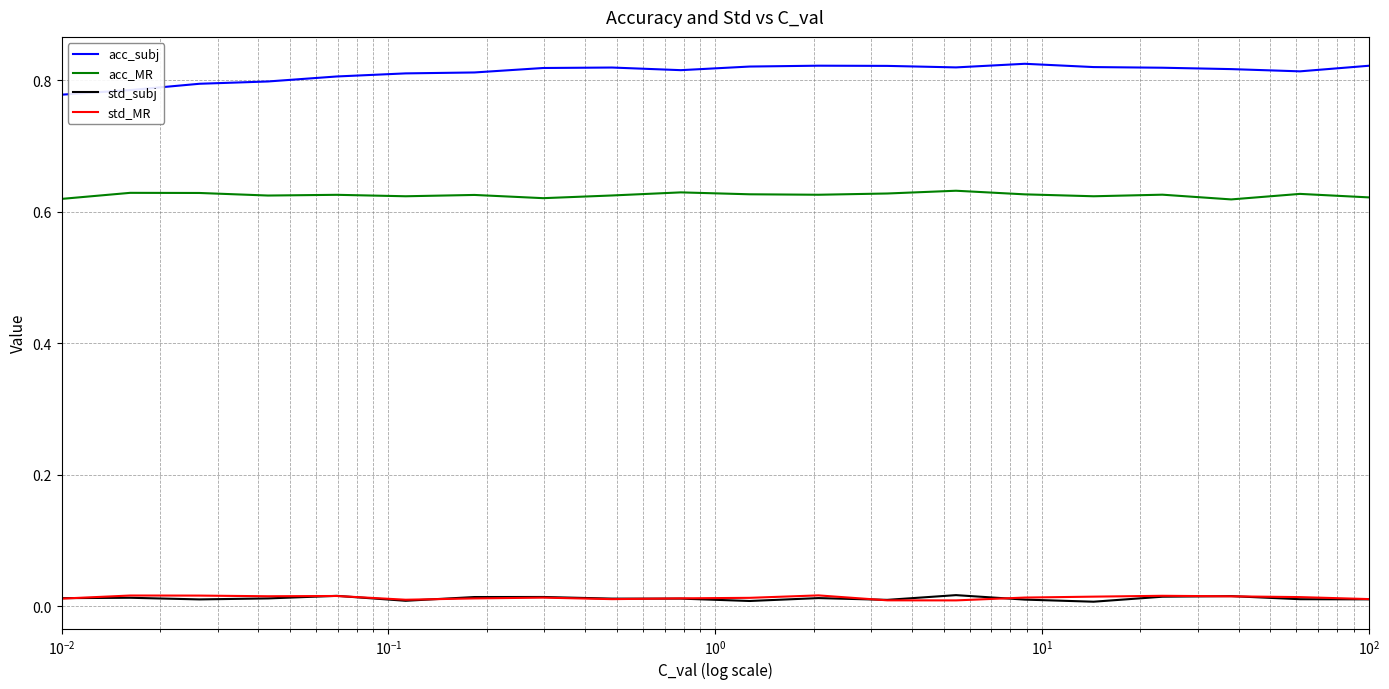

True or false: std_subj and acc_MR cross at least once.

False